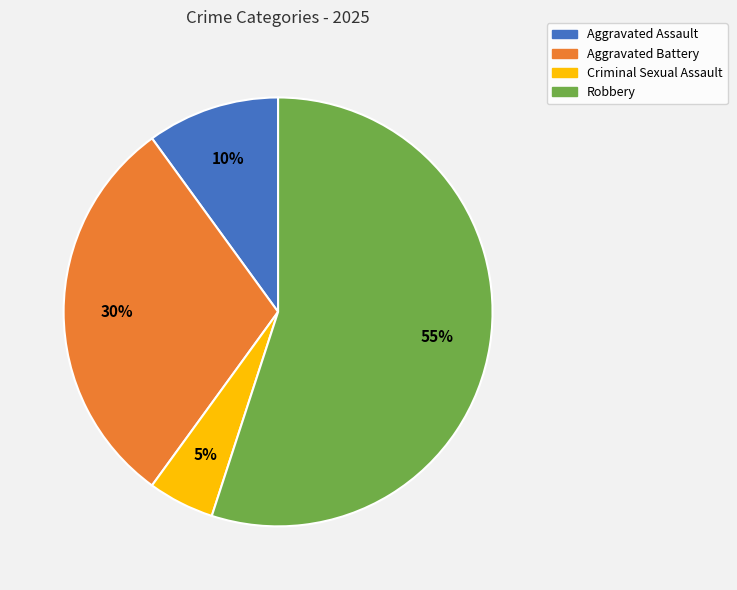

Which has a higher value, Aggravated Battery or Robbery?

Robbery